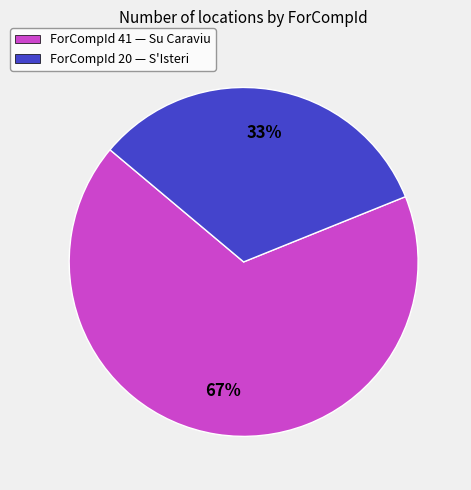

Do ForCompId 20 — S'Isteri and ForCompId 41 — Su Caraviu together represent more than half of the pie?

Yes